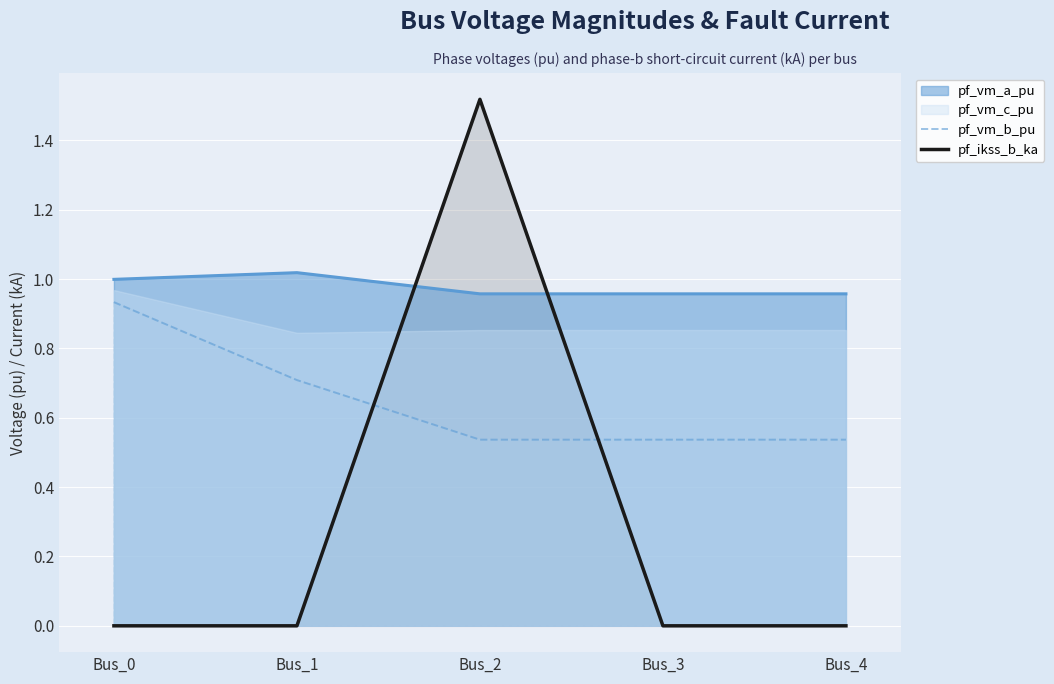

Is the value of pf_vm_b_pu at Bus_3 greater than the value of pf_ikss_b_ka at Bus_0?

Yes